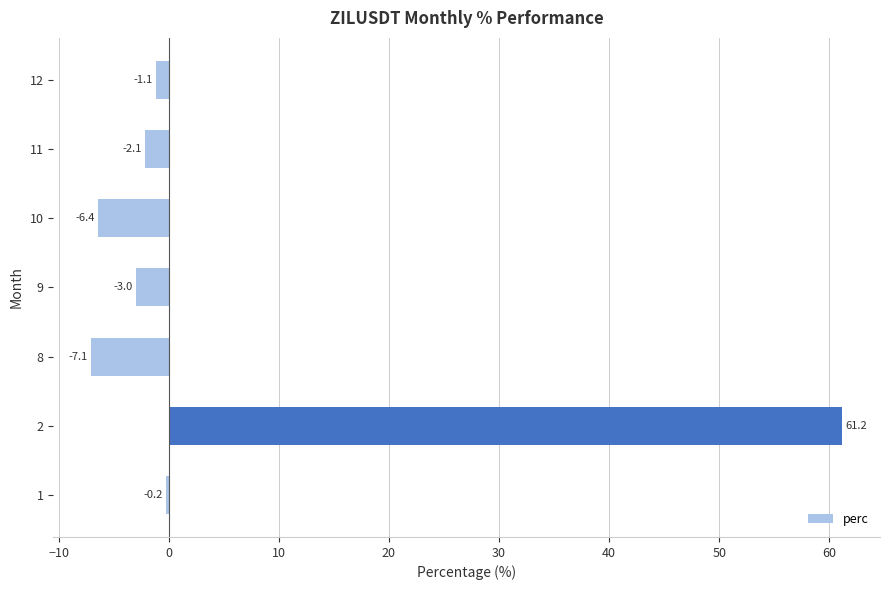

What is the average value?

5.9